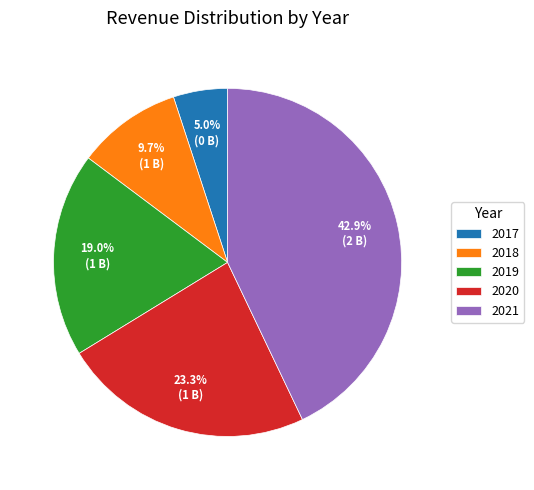

Which category has the biggest portion of the pie?

2021